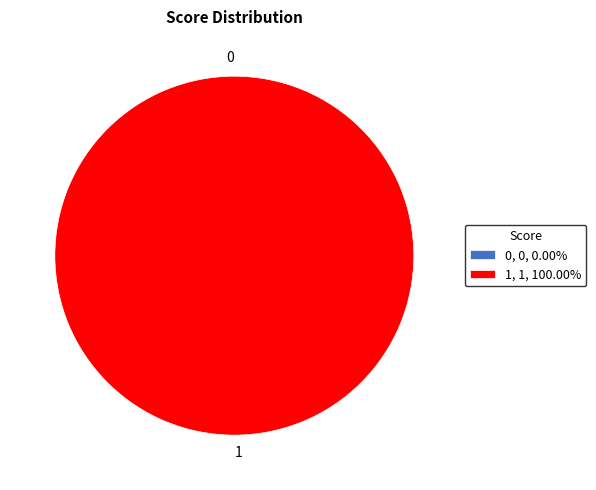

Do 0 and 1 together represent more than half of the pie?

Yes